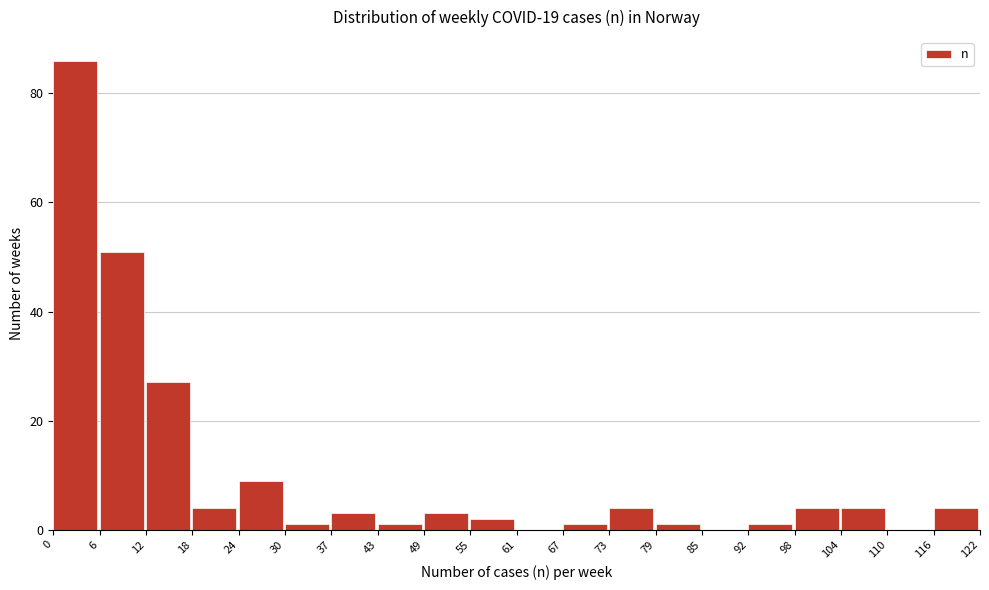

Reading left to right, list every bar in this chart as the range it spans on the x-axis followed by its height. The values are not printed on the chart, so give them approximately, as read against the axis.

0 to 6: 86
6 to 12: 52
12 to 18: 28
18 to 24: 4
24 to 30: 10
30 to 37: under 2
37 to 43: 4
43 to 49: under 2
49 to 55: 4
55 to 61: 2
61 to 67: 0
67 to 73: under 2
73 to 79: 4
79 to 85: under 2
85 to 92: 0
92 to 98: under 2
98 to 104: 4
104 to 110: 4
110 to 116: 0
116 to 122: 4